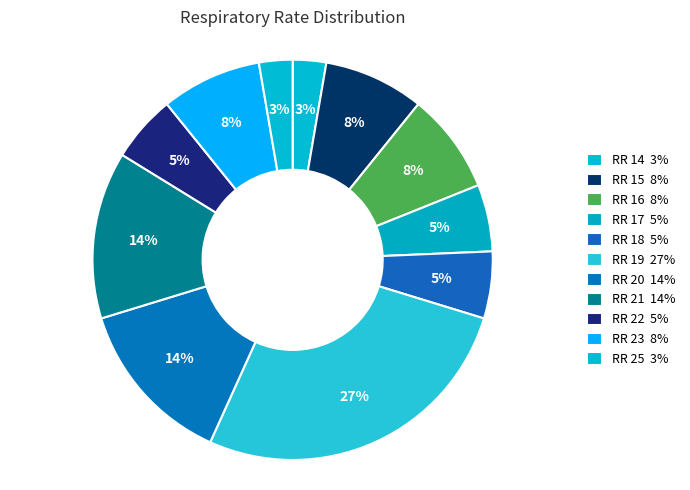

Is there any slice that represents more than half of the pie?

No